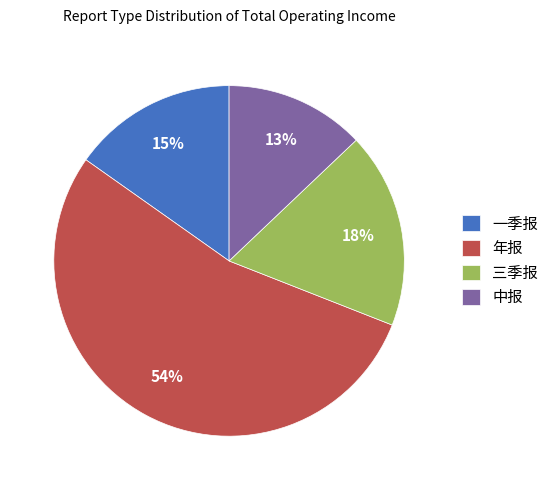

Which has a higher value, 一季报 or 三季报?

三季报